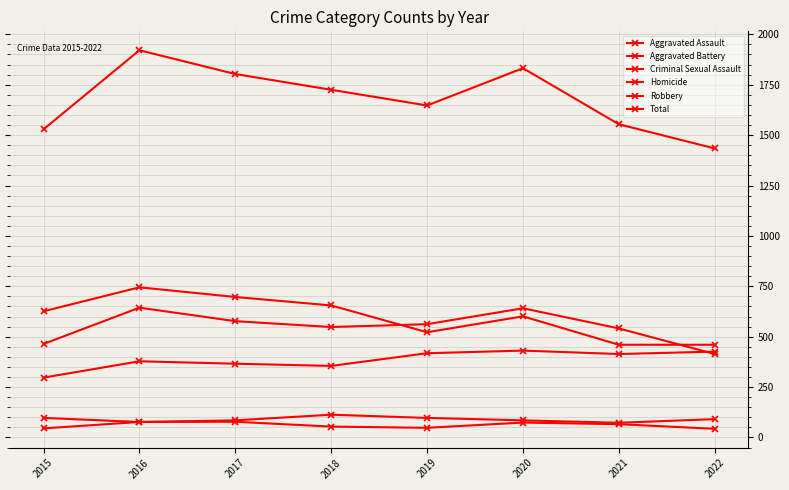

Does the chart display data point markers on the line(s)?

Yes